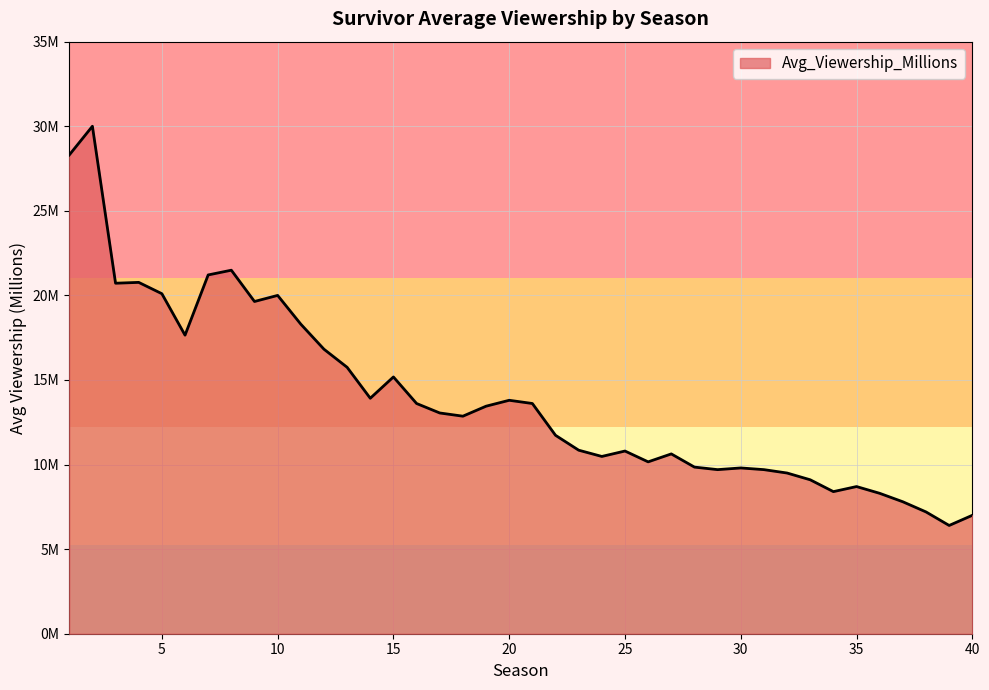

At which category does the data reach its first local valley?

3